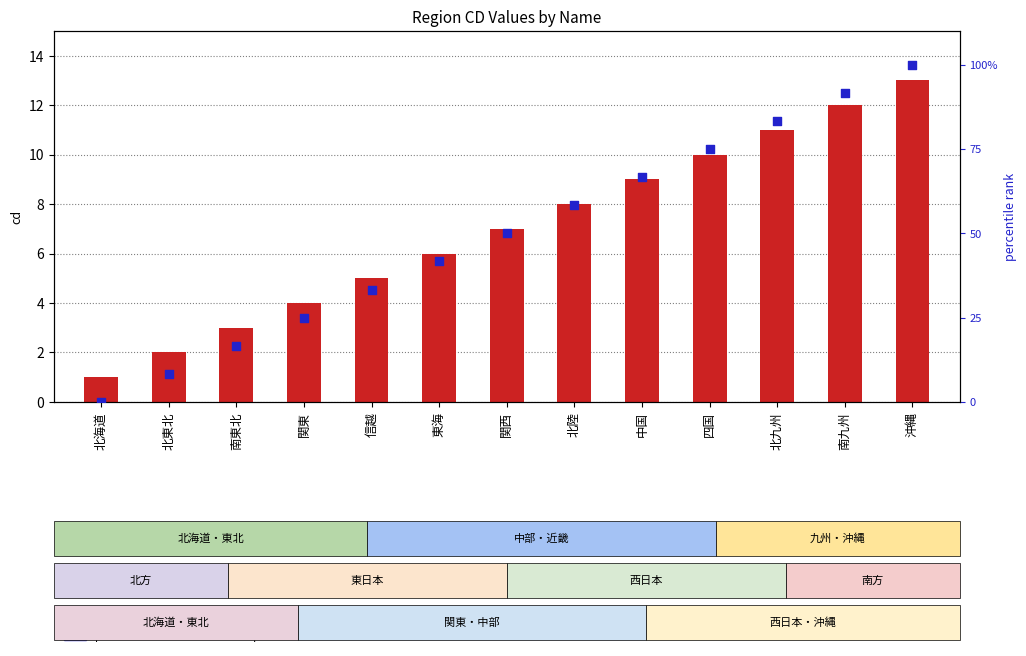

Is the value of percentile rank within the sample at 沖縄 greater than the value of cd value at 北九州?

Yes